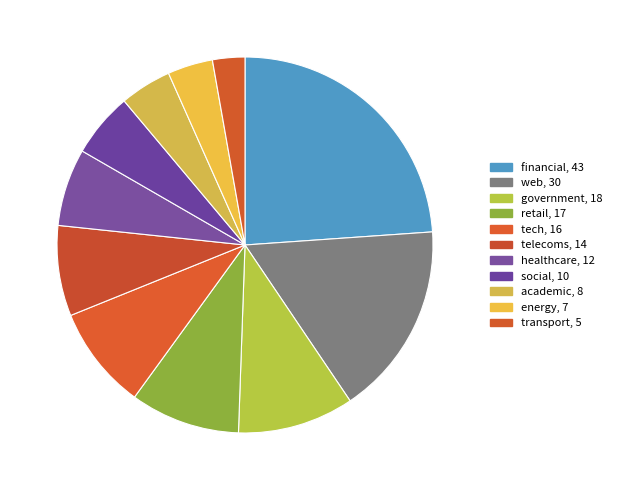

Which slice is the smallest?

transport